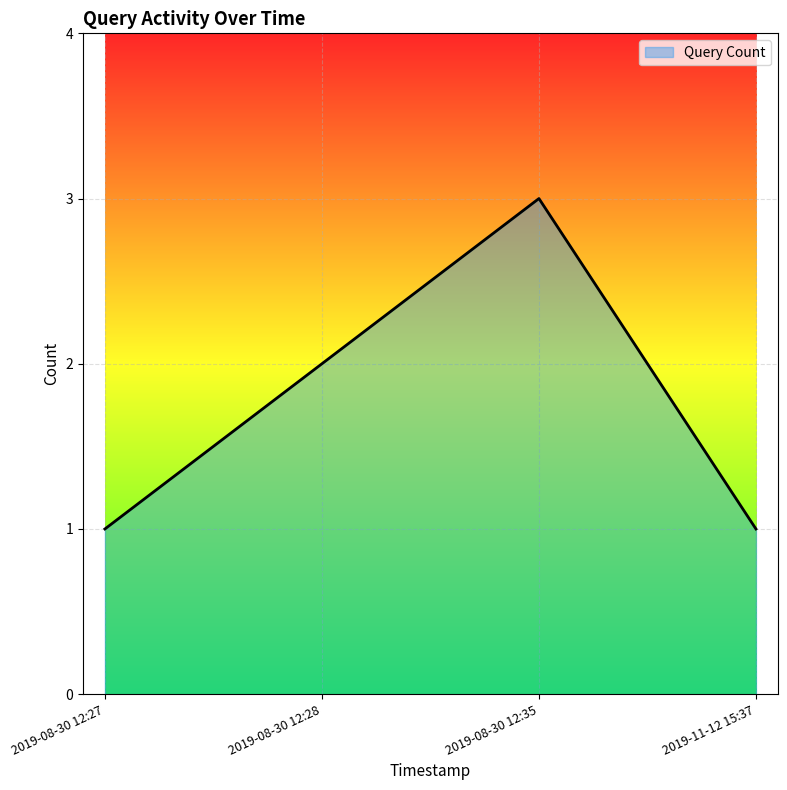

What position from the left is 2019-08-30 12:27?

1